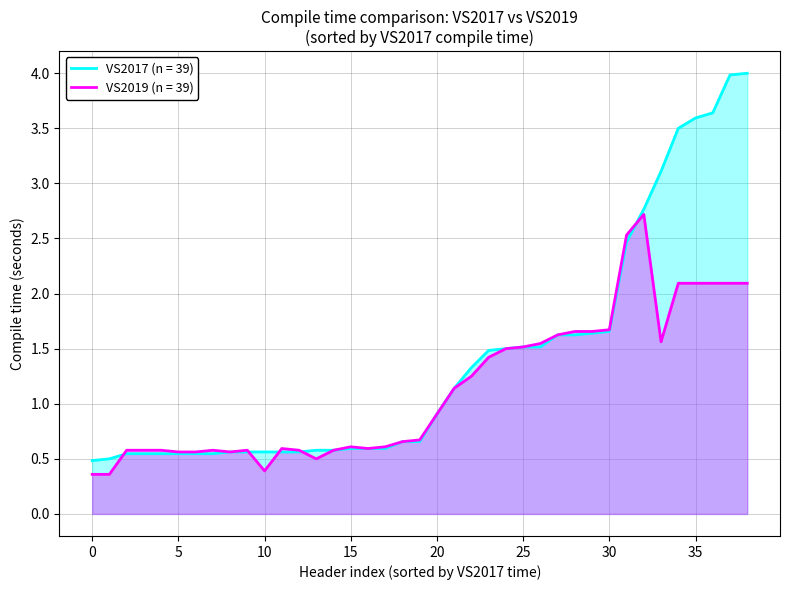

How many times do vs2019 and vs2017 cross each other?

5